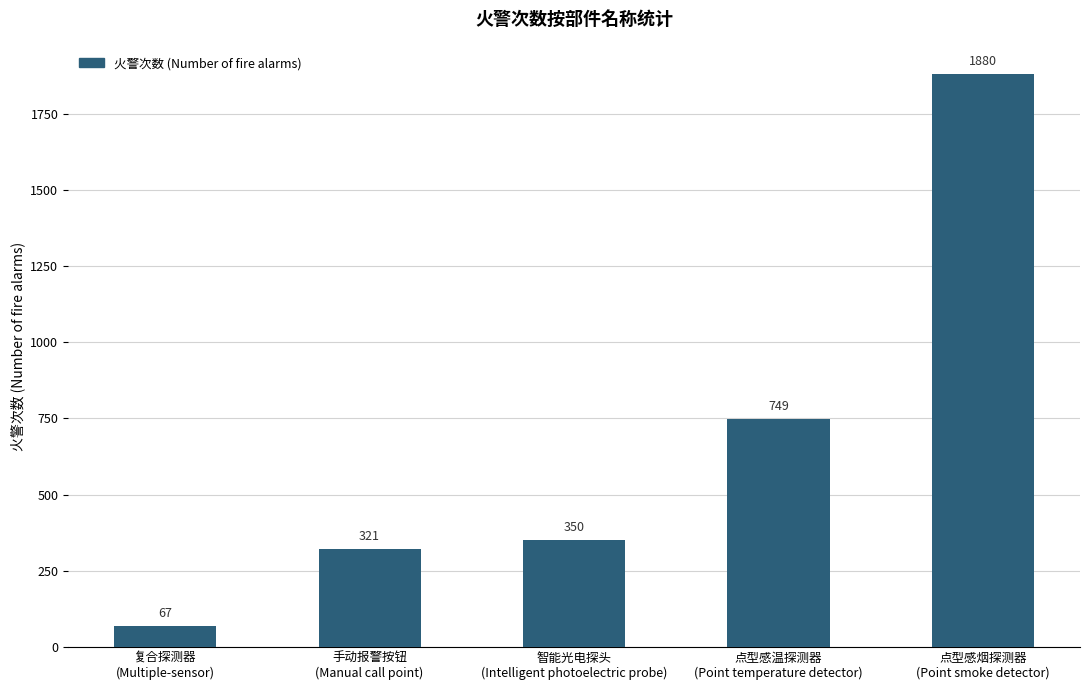

Approximately how many times larger is the value at 手动报警按钮
(Manual call point) compared to 点型感烟探测器
(Point smoke detector)?

0.2